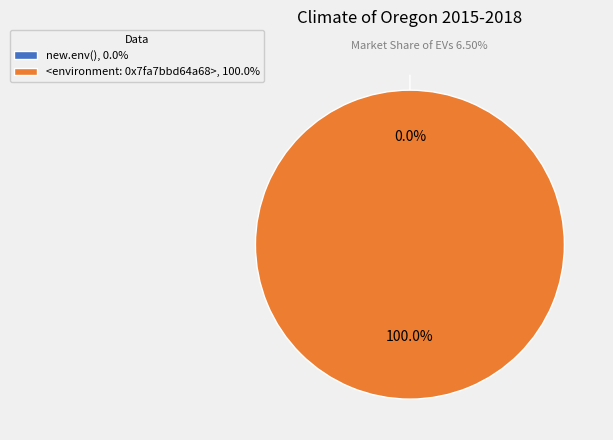

To the nearest percent, what portion does <environment: 0x7fa7bbd64a68> represent?

100%